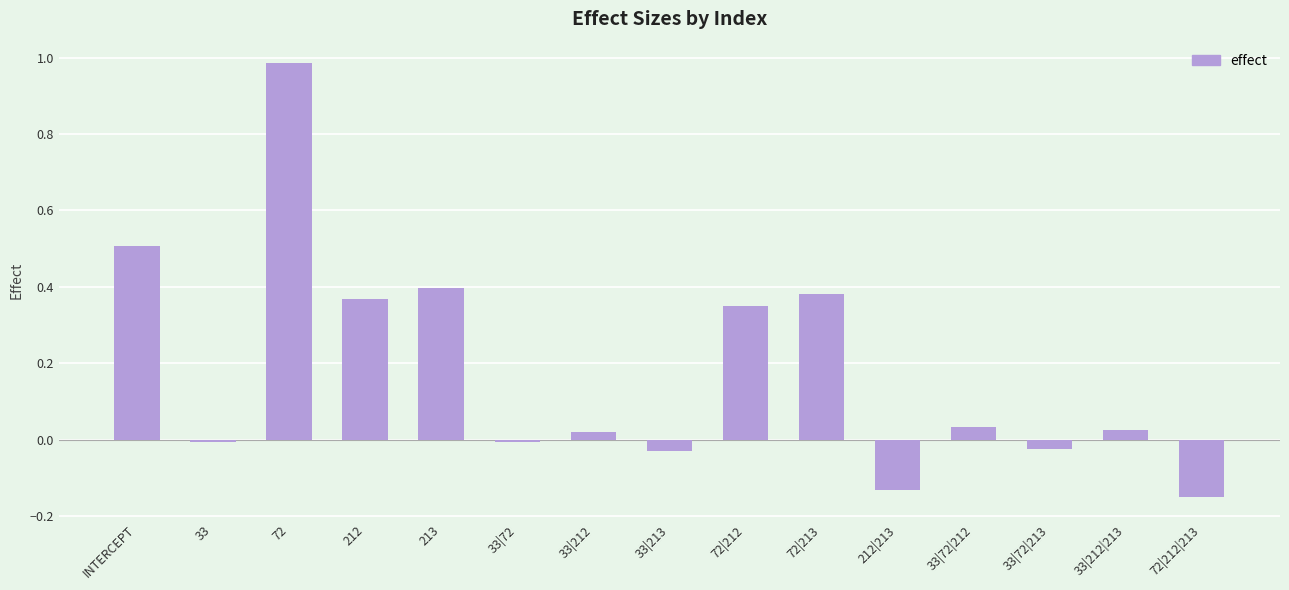

The value at 33|72|213 is -0.0. True or false?

True